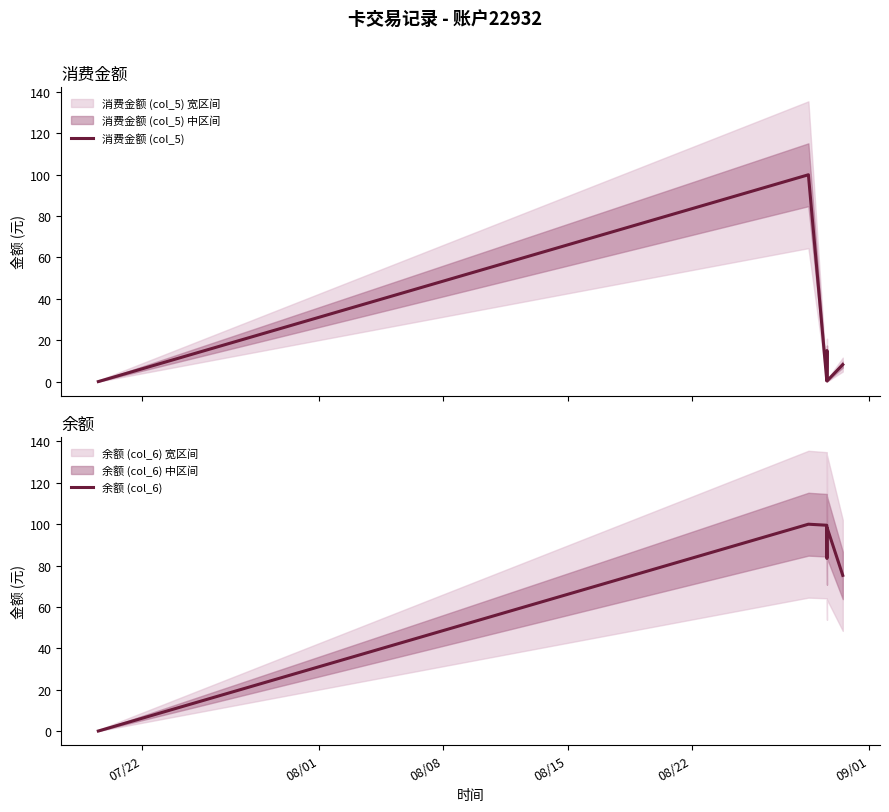

True or false: 余额 (col_6) and 消费金额 (col_5) cross at least once.

False